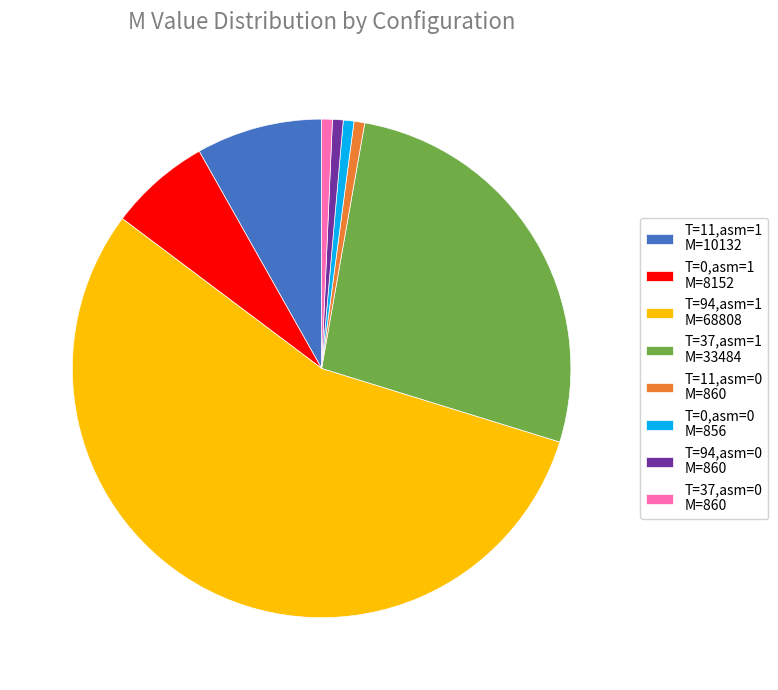

Do T=11,asm=0 M=860 and T=37,asm=1 M=33484 together represent more than half of the pie?

No